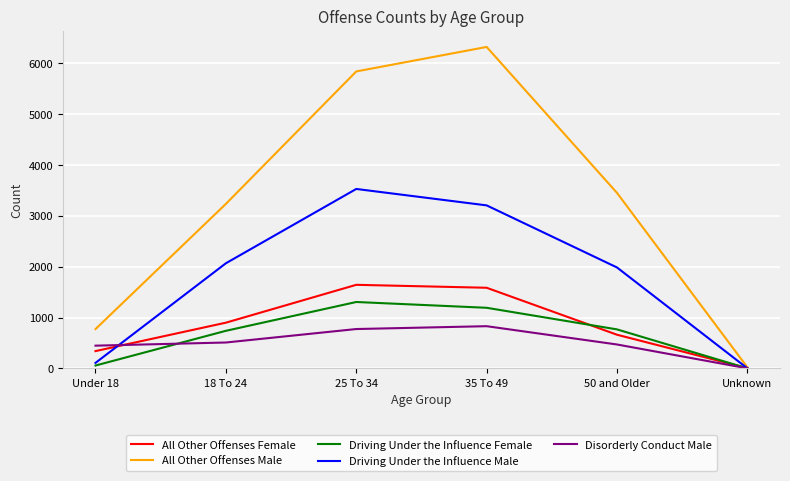

At which label does Driving Under the Influence Female reach its peak?

25 To 34